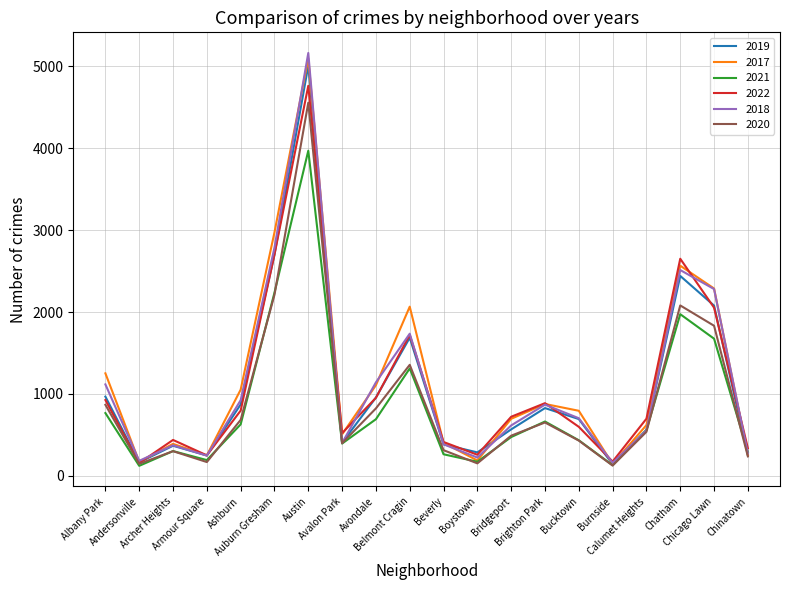

Rank the series by their maximum value, from highest to lowest.

2018, 2017, 2019, 2022, 2020, 2021